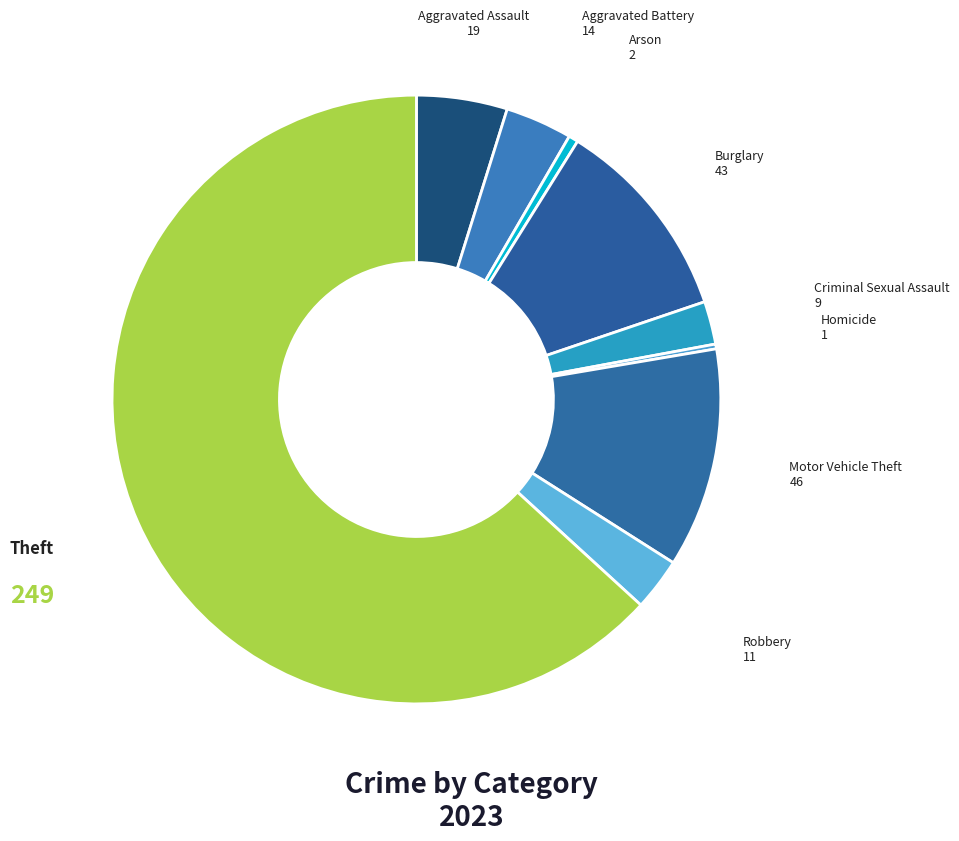

Which category has the smallest portion of the pie?

Homicide